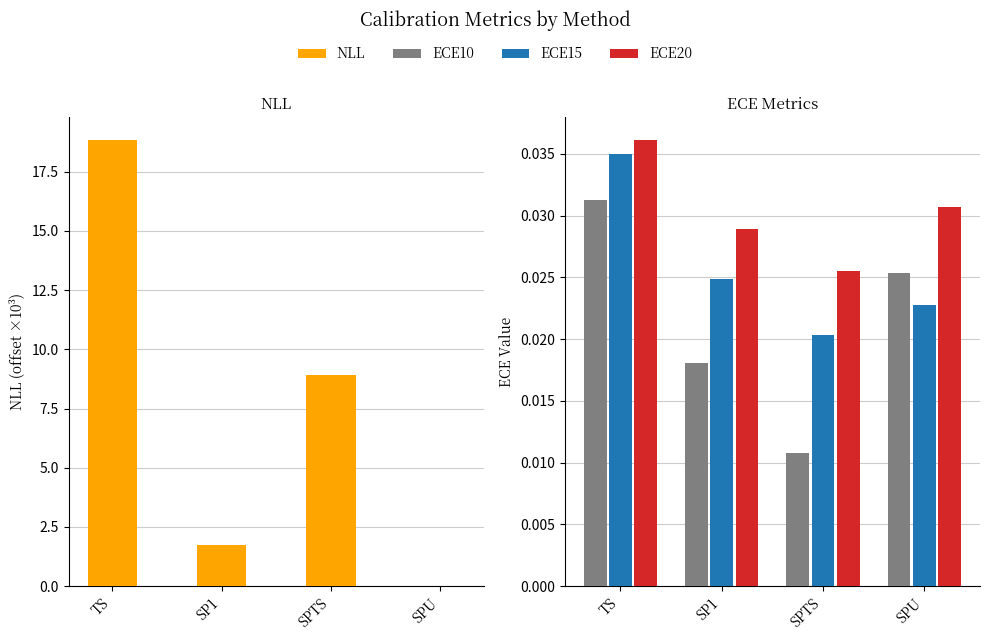

Which category has the highest value in the ECE15 series?

TS